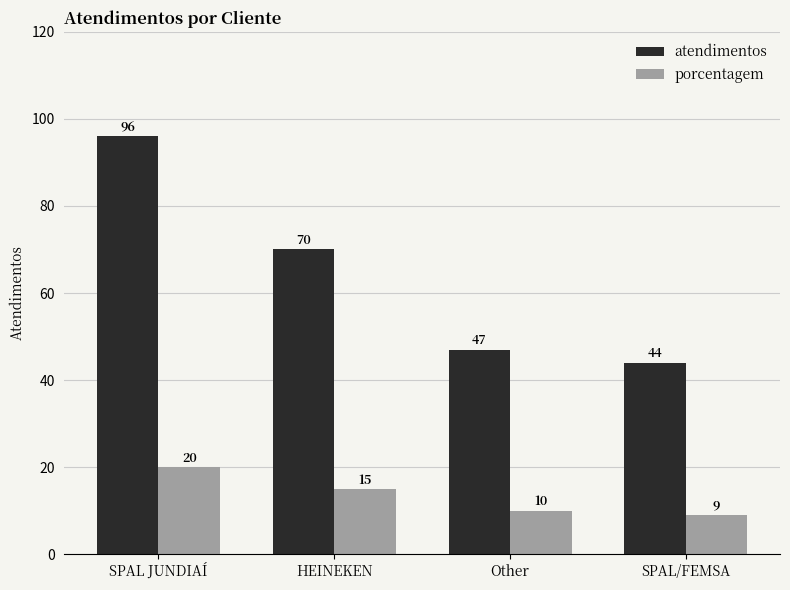

What is the maximum value for atendimentos?

96